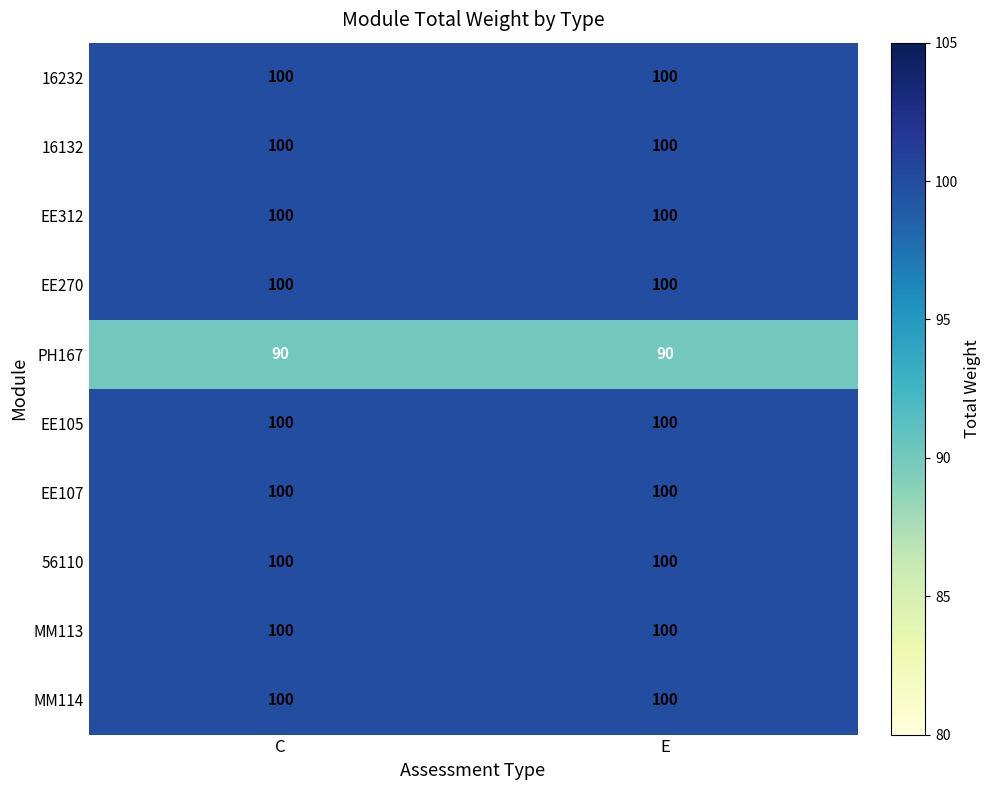

Reading left to right, transcribe all the data shown in this chart.

16232: 100	100
16132: 100	100
EE312: 100	100
EE270: 100	100
PH167: 90	90
EE105: 100	100
EE107: 100	100
56110: 100	100
MM113: 100	100
MM114: 100	100